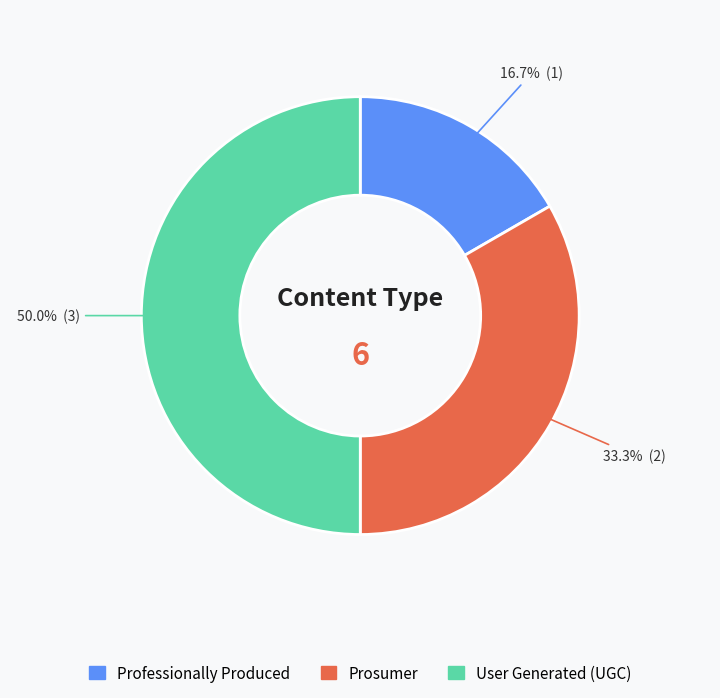

Which category has the smallest portion of the pie?

Professionally Produced